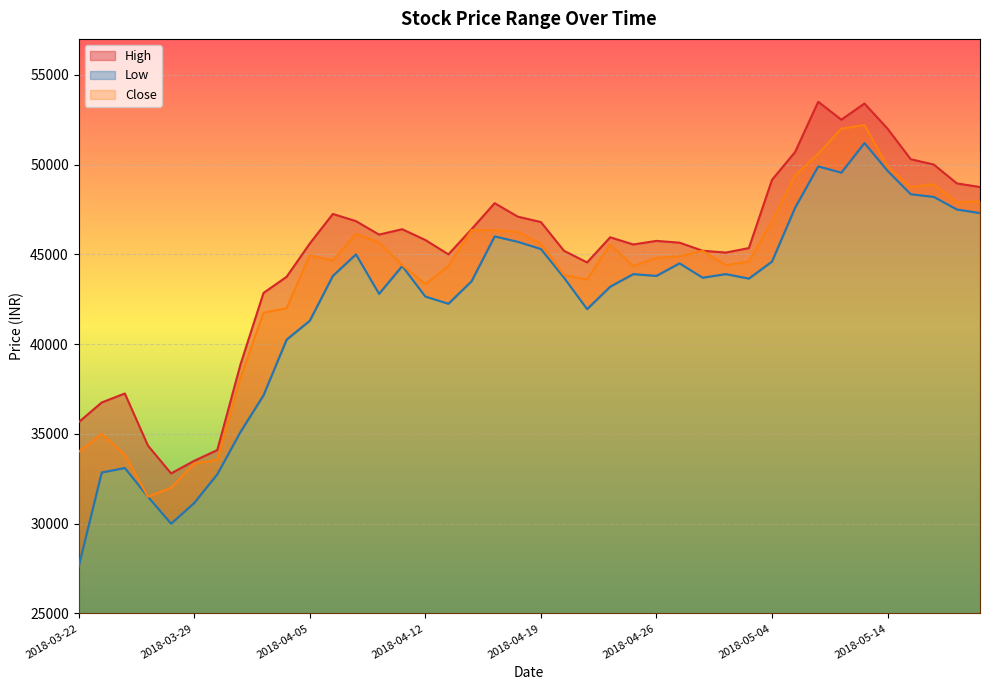

What is the total value across all series at 2018-04-13?

131600